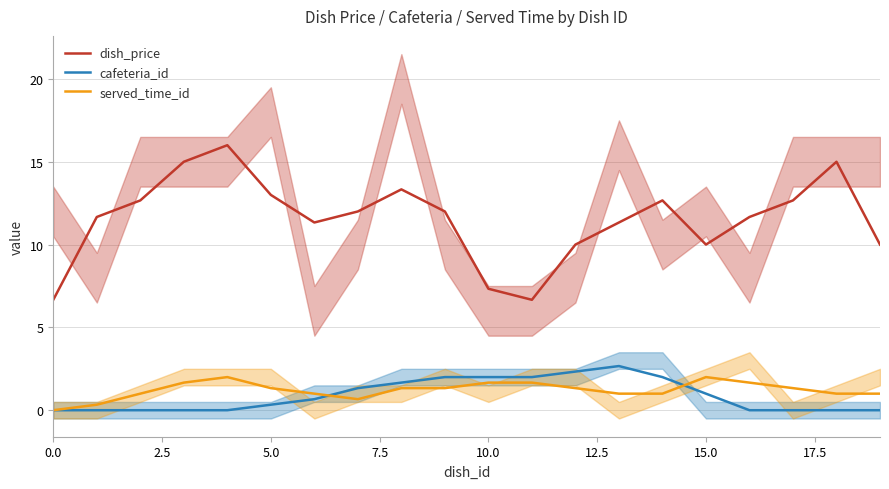

In dish_price, how many points are higher than both neighbors (excluding endpoints)?

4